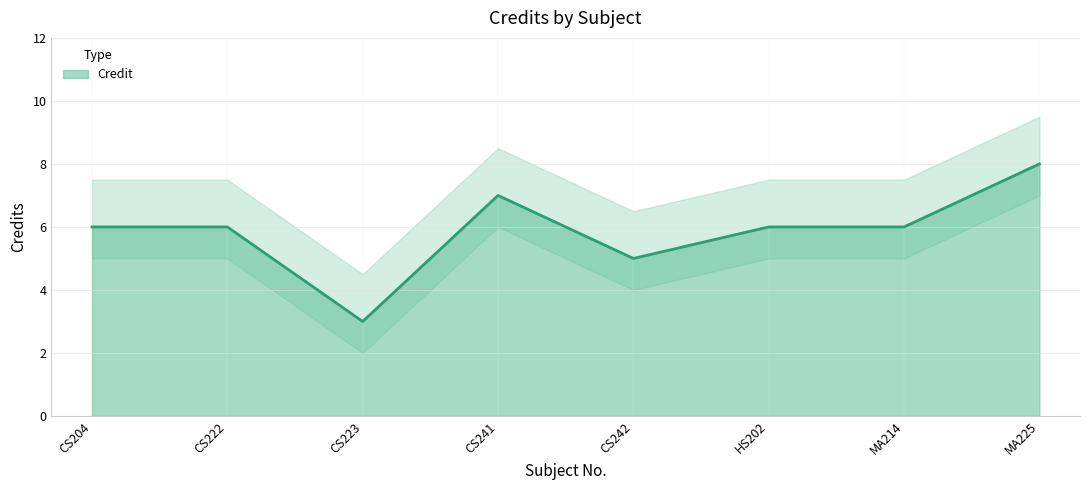

What is the ratio of the value at MA214 to the value at CS223?

2.0